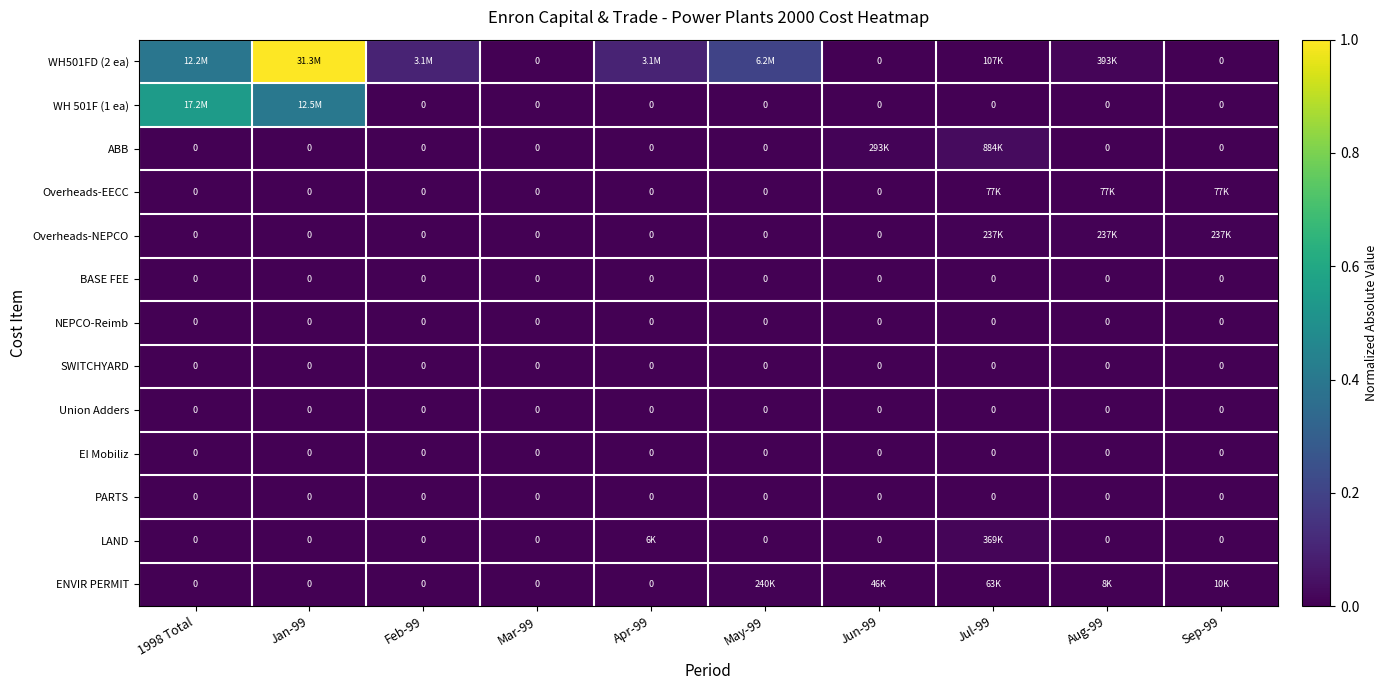

True or false: EI Mobiliz has a value of 0.0 at Jan-99.

True